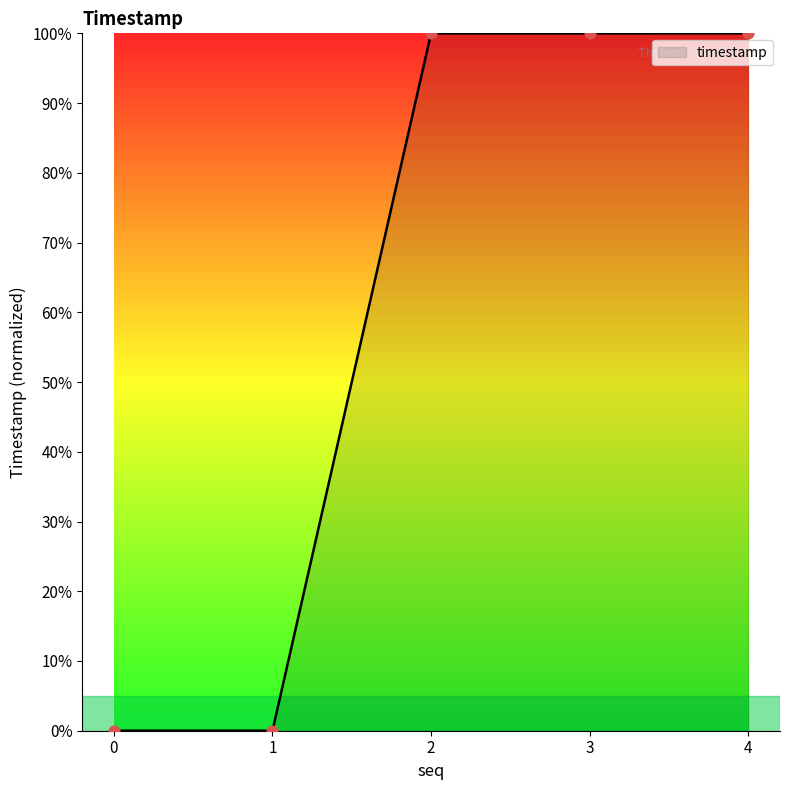

Which has a higher value, 3 or 1?

3